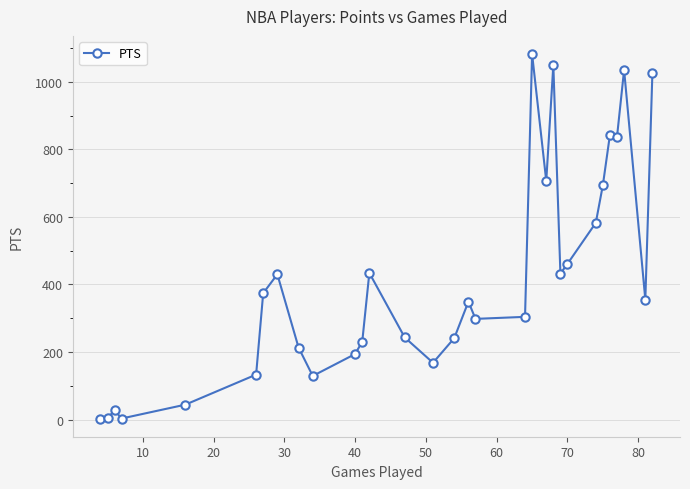

What is the value of the 26th point from the left?

694.0